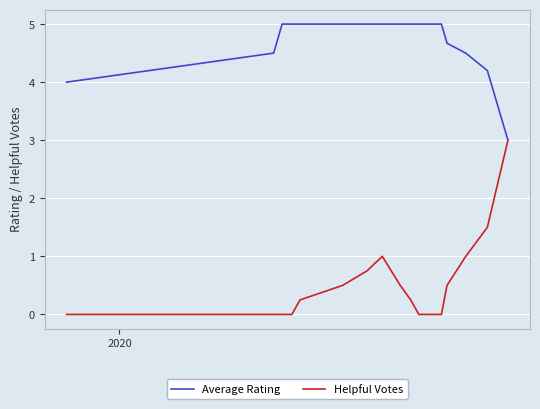

What is the maximum value shown in the chart?

5.0